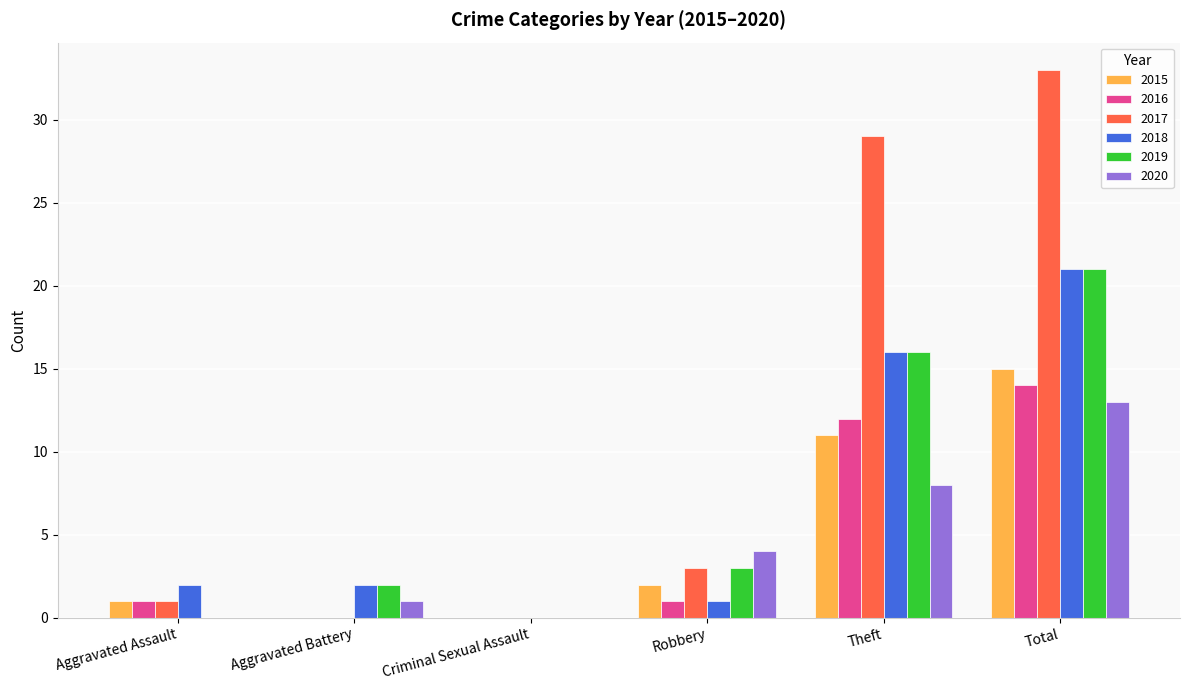

How many groups of bars are there?

6